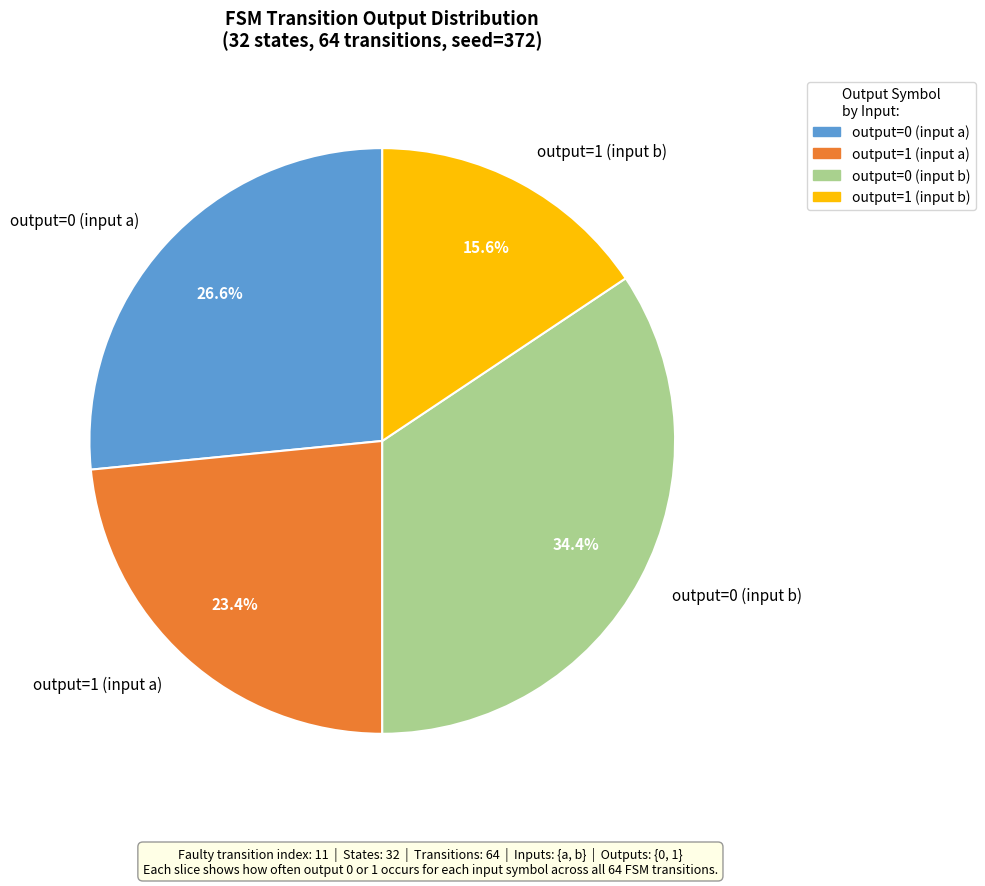

How many slices are in this pie chart?

4